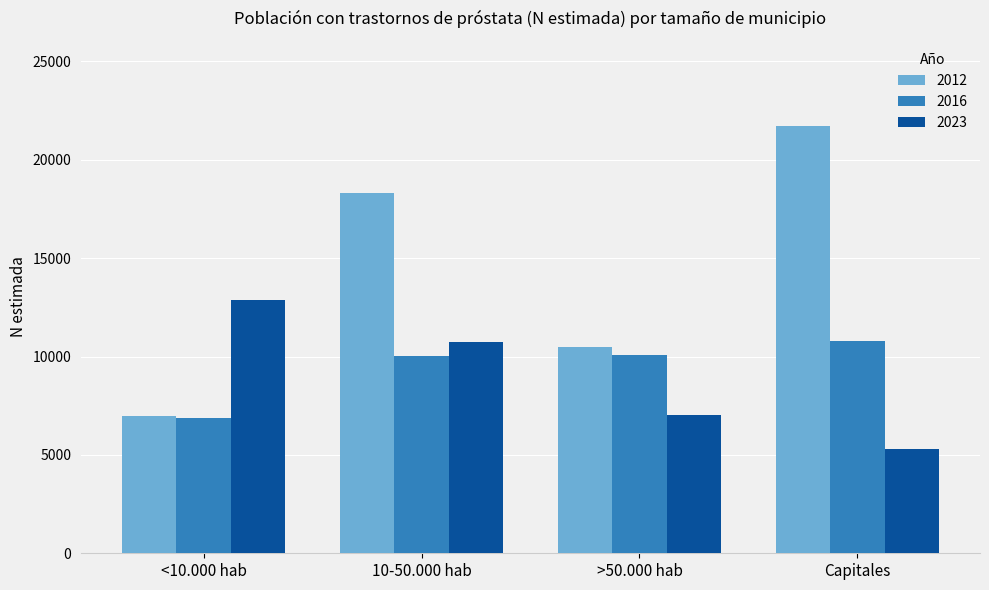

Is the value of 2012 at >50.000 hab greater than the value of 2023 at <10.000 hab?

No